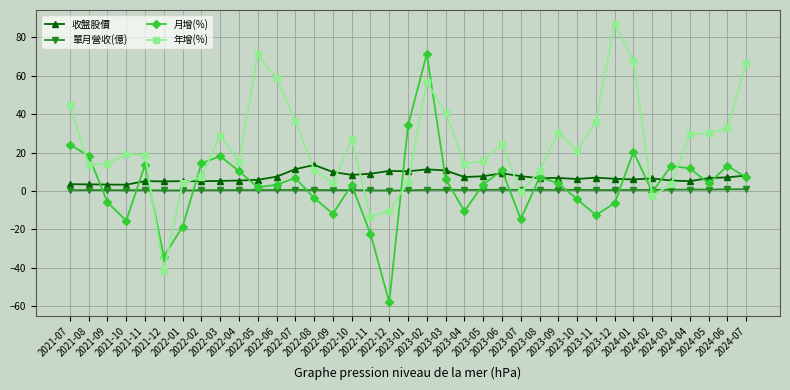

Between which two adjacent categories do 年增(%) and 月增(%) first intersect?

2021-07 and 2021-08